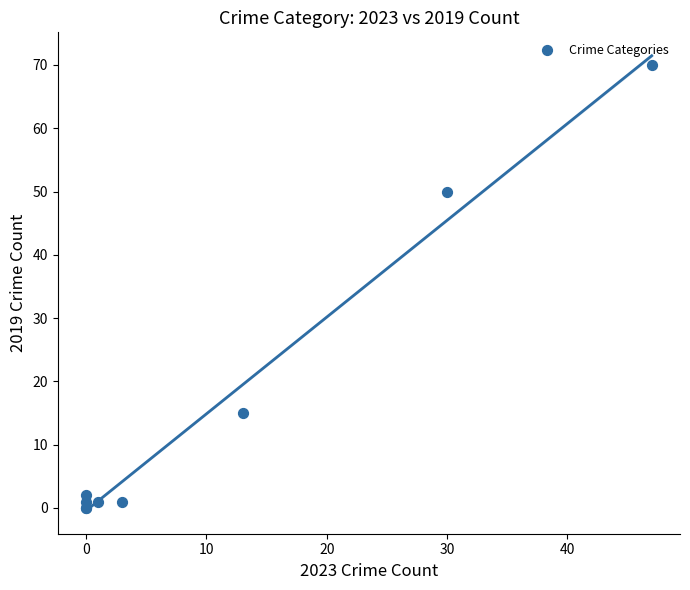

What Y value in the scatter plot is closest to 35?

50